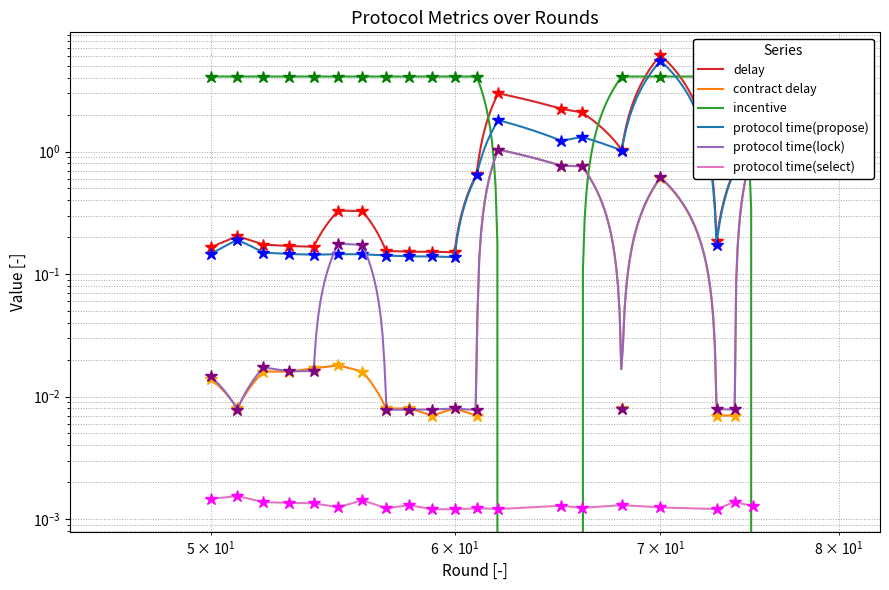

At which category does the chart reach its minimum across all series?

62